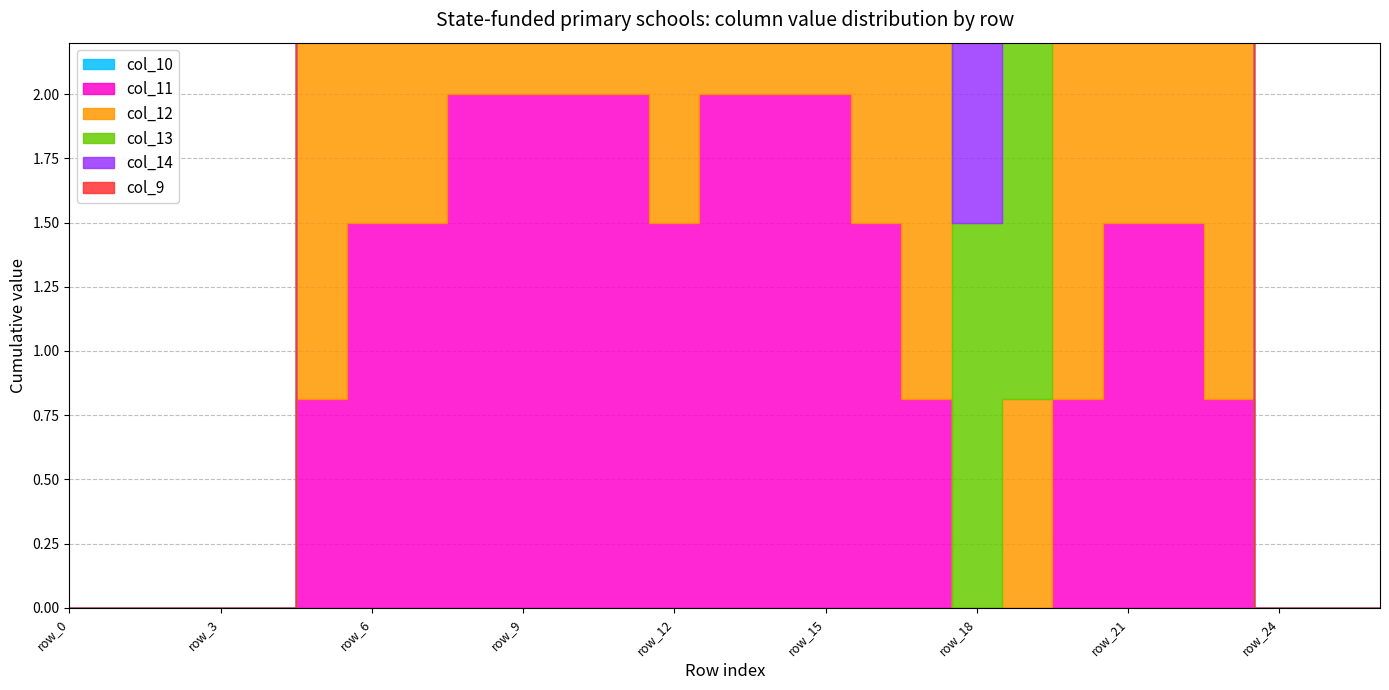

At which category does the chart reach its peak across all series?

row_8